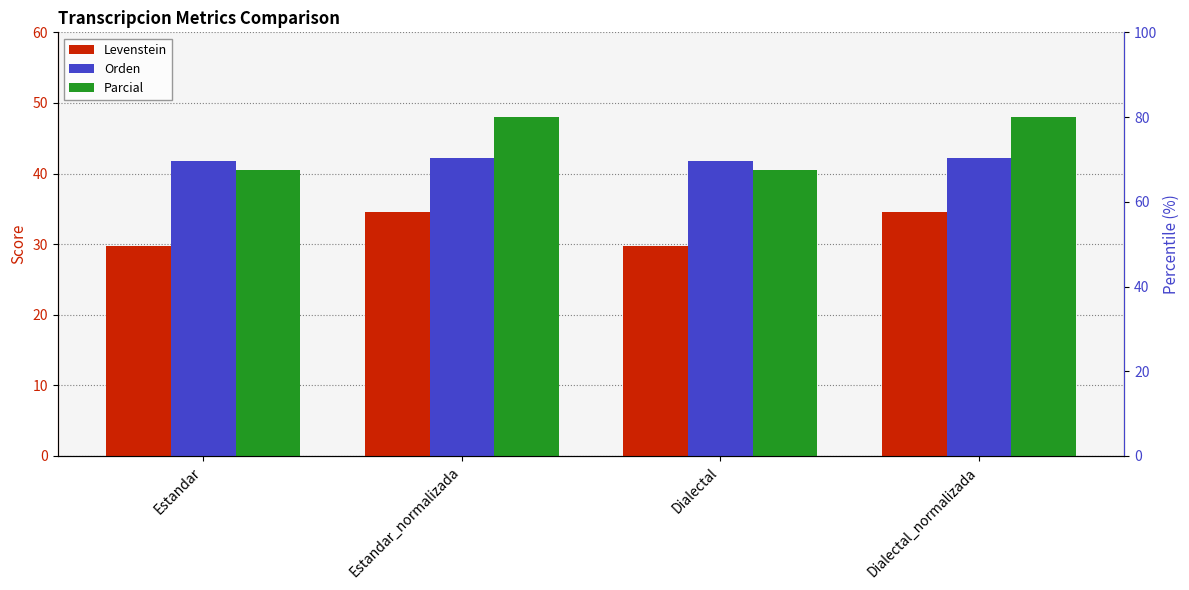

List the series in order of their overall mean, highest first.

Parcial, Orden, Levenstein